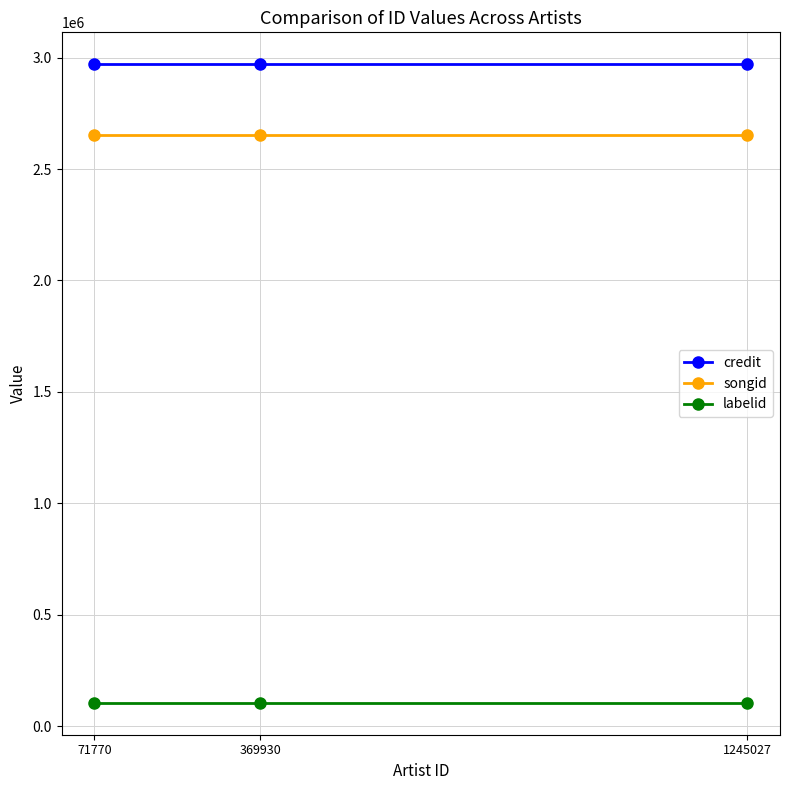

What is the total value across all series at 369930?

5726116